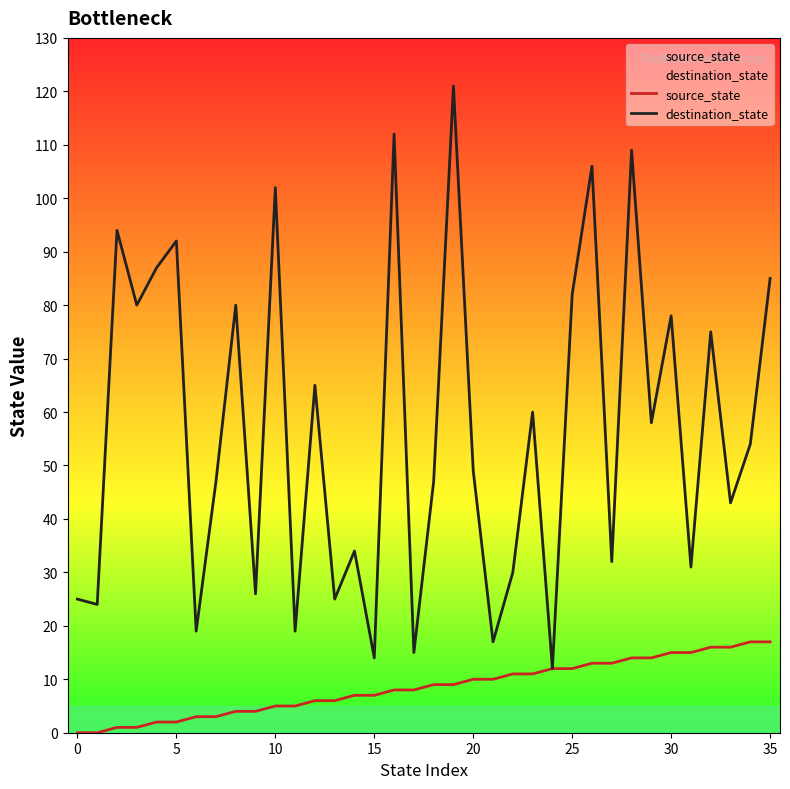

How many data points does each series have?

36